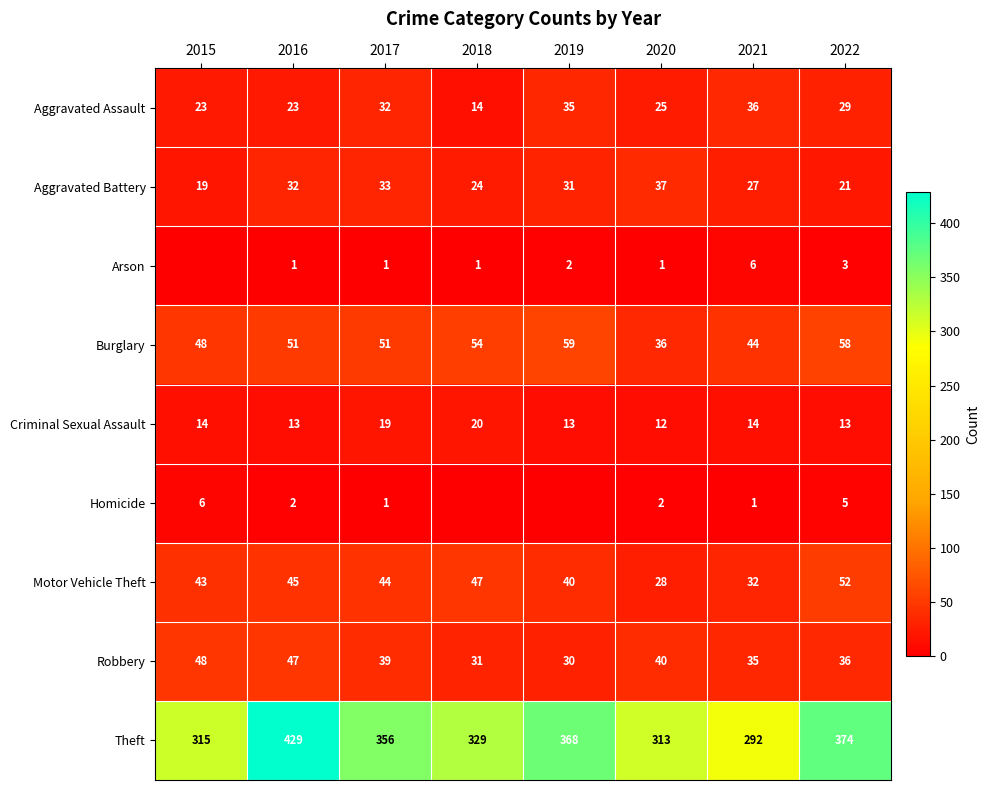

At which label is Motor Vehicle Theft closest to 40?

2019